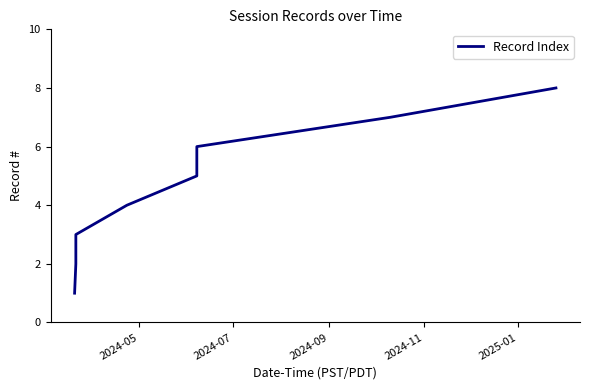

What is the minimum value shown in the chart?

1